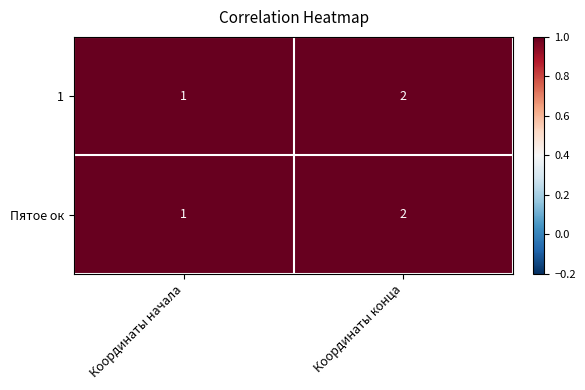

At which category is the sum across all series the highest?

Координаты конца